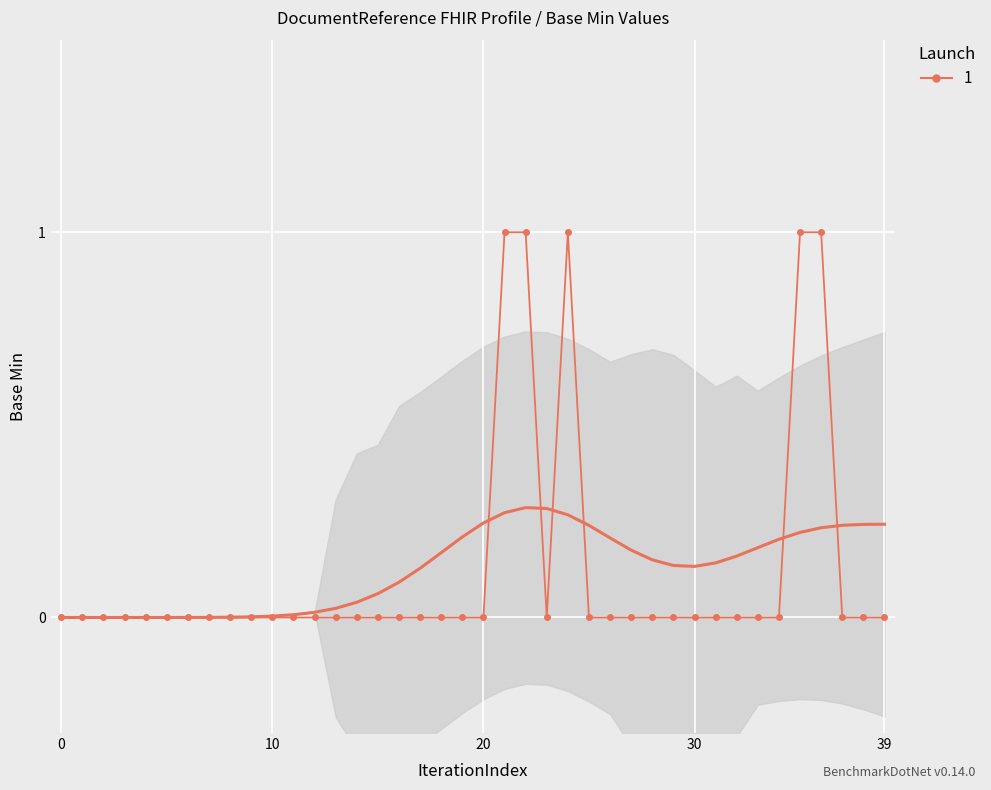

Is it true that the value at 16 is 0?

False